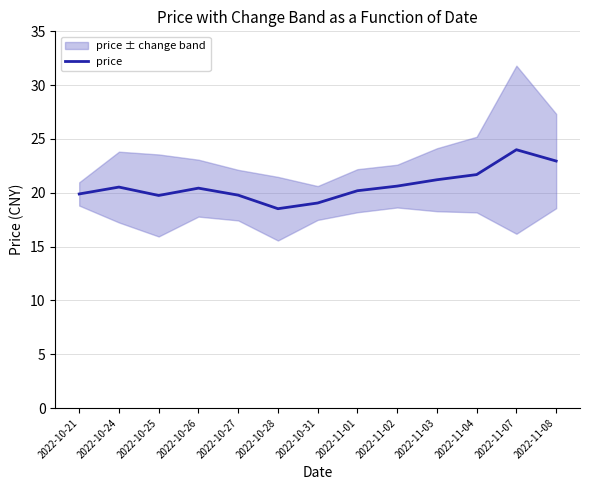

What is the ratio of the value at 2022-10-21 to the value at 2022-10-28?

1.1